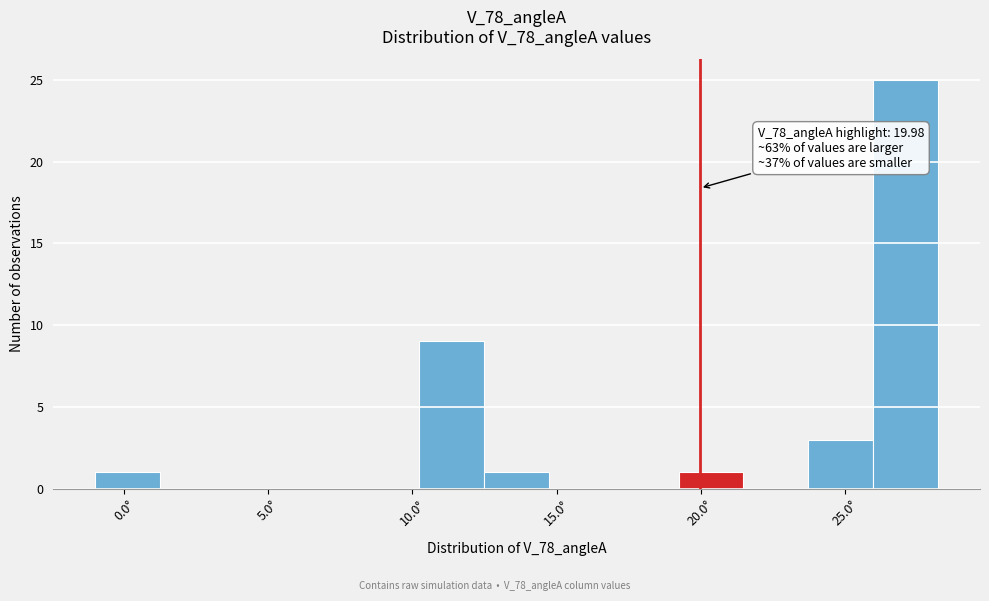

Which range on the x-axis has the tallest bar?

26.0 to 28.0